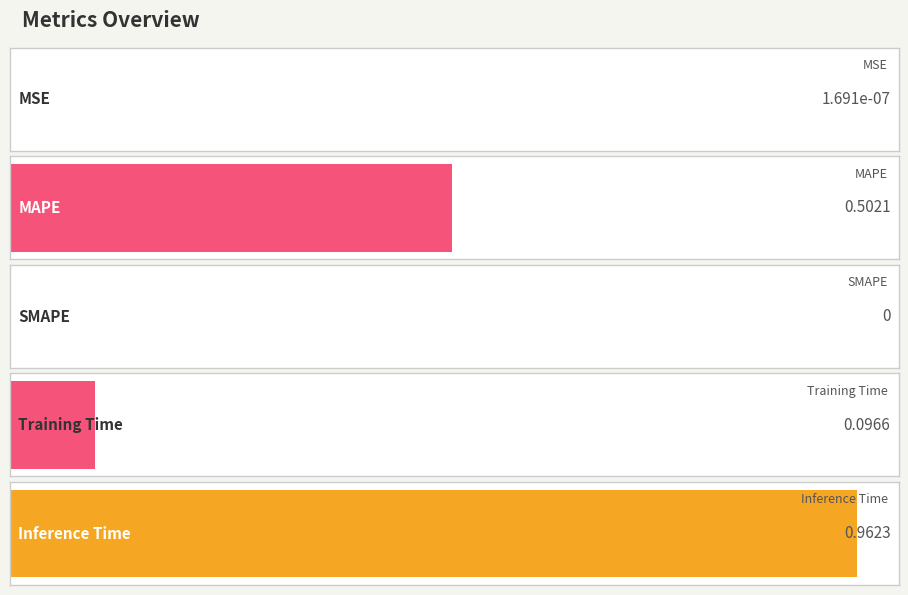

True or false: the data shows 0.0 at MSE.

False